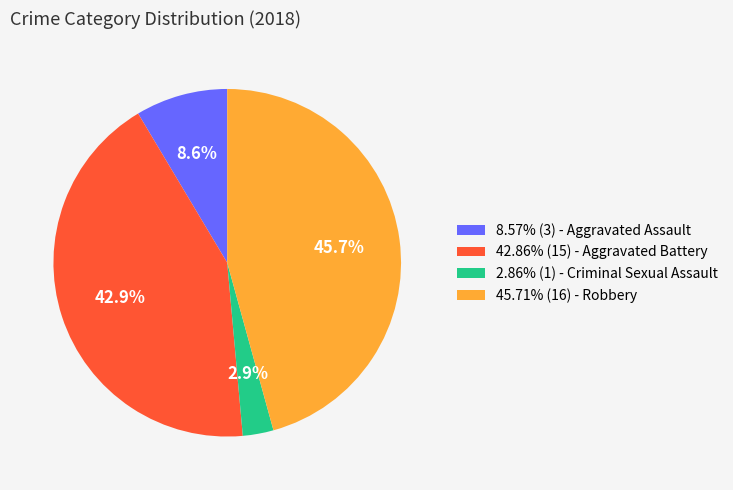

Approximately how many times larger is the value at 42.86% (15) - Aggravated Battery compared to 45.71% (16) - Robbery?

0.9